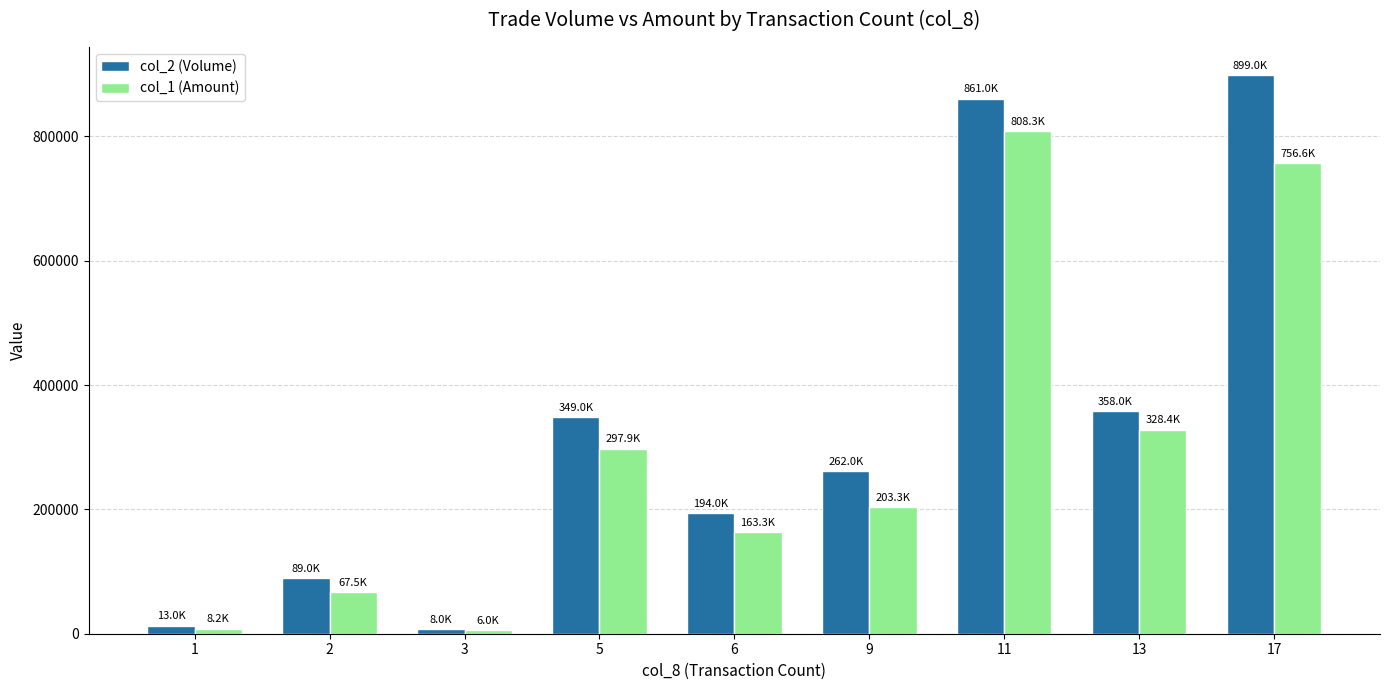

How many groups of bars are there?

9